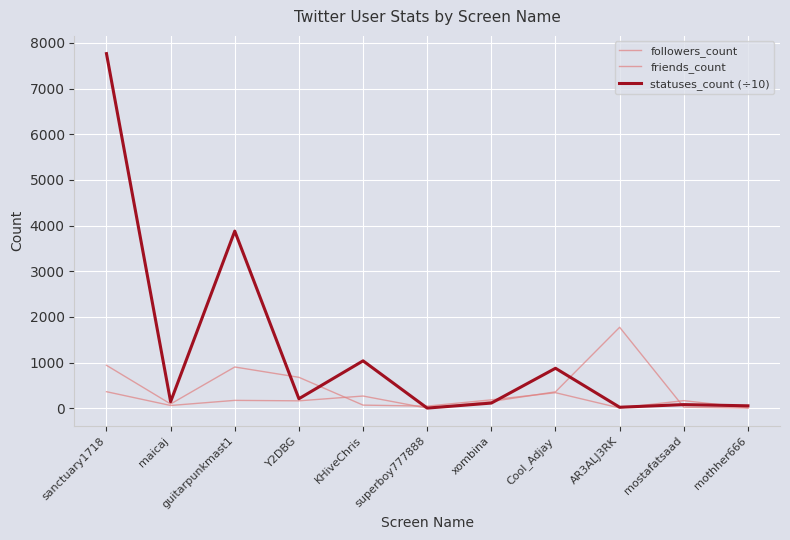

What is the total value across all series at sanctuary1718?

9069.0